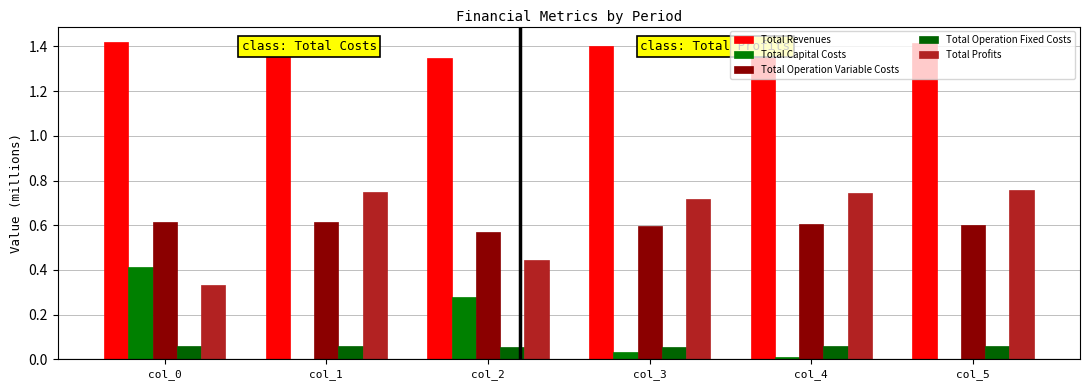

Reading left to right, list all the values displayed in this chart.

Total Revenues: col_0=1.4	col_1=1.4	col_2=1.3	col_3=1.4	col_4=1.4	col_5=1.4
Total Capital Costs: col_0=0.4	col_1=0.0	col_2=0.3	col_3=0.0	col_4=0.0	col_5=0.0
Total Operation Variable Costs: col_0=0.6	col_1=0.6	col_2=0.6	col_3=0.6	col_4=0.6	col_5=0.6
Total Operation Fixed Costs: col_0=0.1	col_1=0.1	col_2=0.1	col_3=0.1	col_4=0.1	col_5=0.1
Total Profits: col_0=0.3	col_1=0.7	col_2=0.4	col_3=0.7	col_4=0.7	col_5=0.8